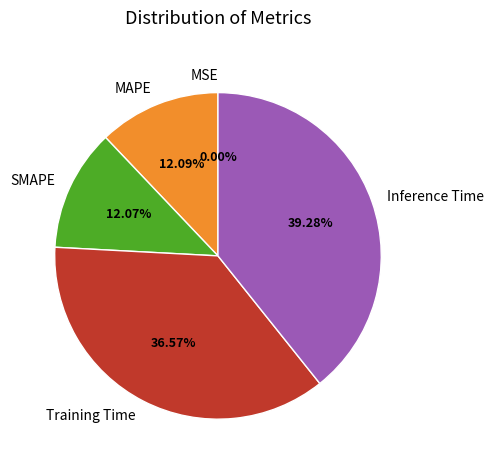

What is the largest slice in the pie chart?

Inference Time